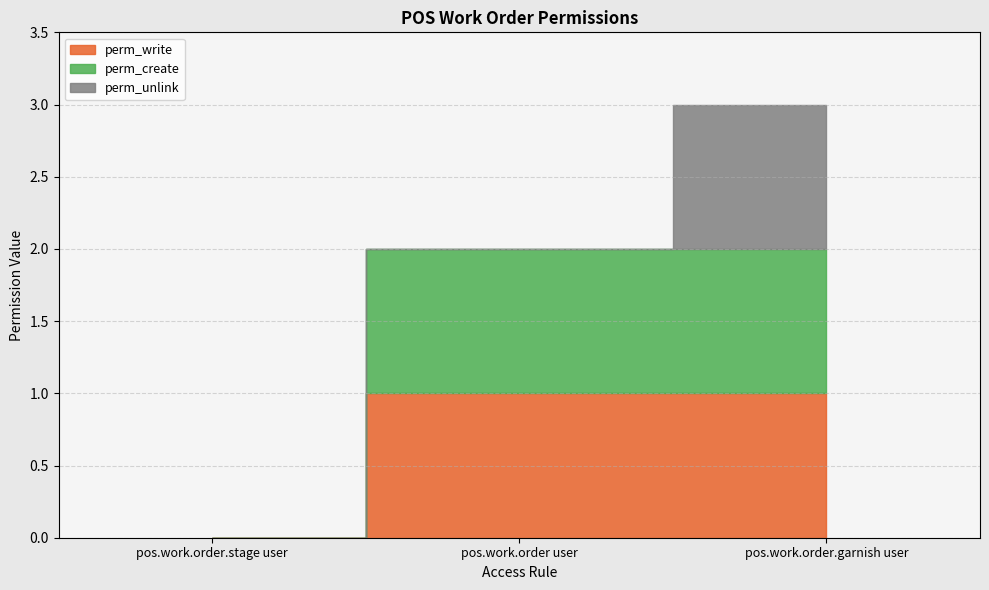

What position from the right is pos.work.order user?

2